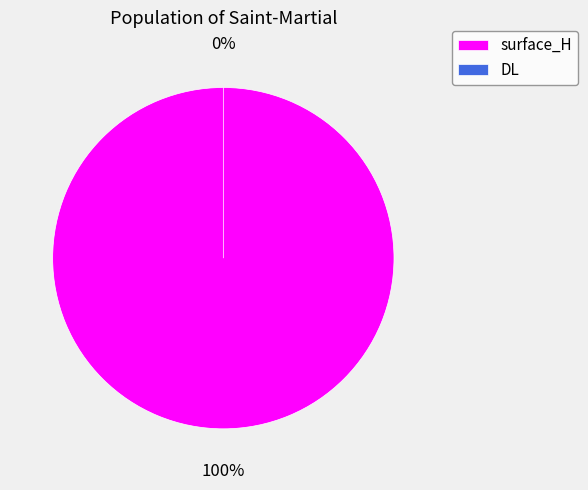

Count the number of slices in the pie.

2